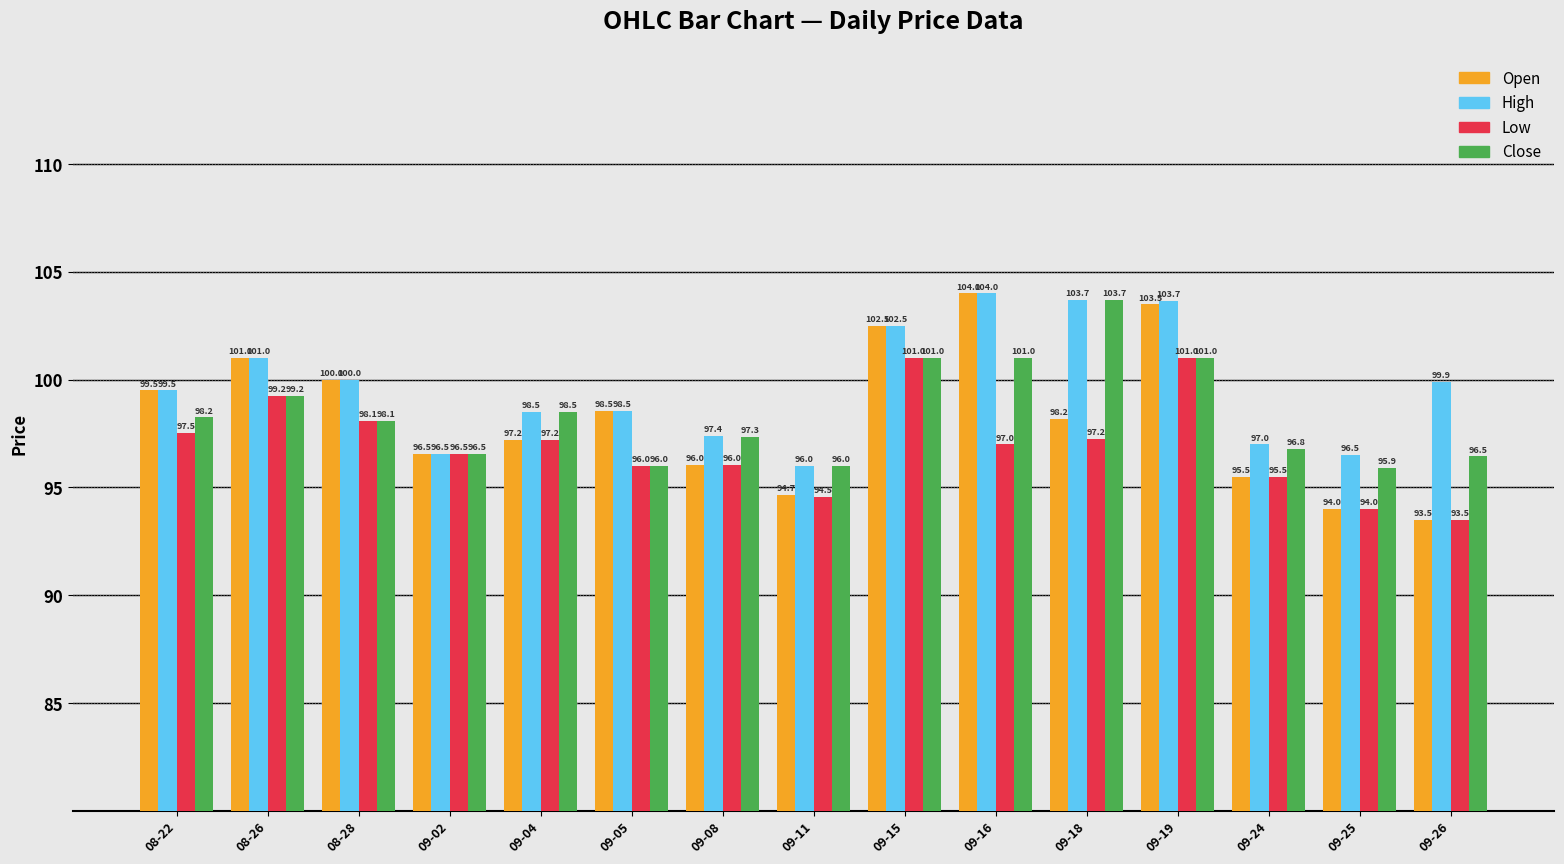

At which label is Low closest to 97?

09-16